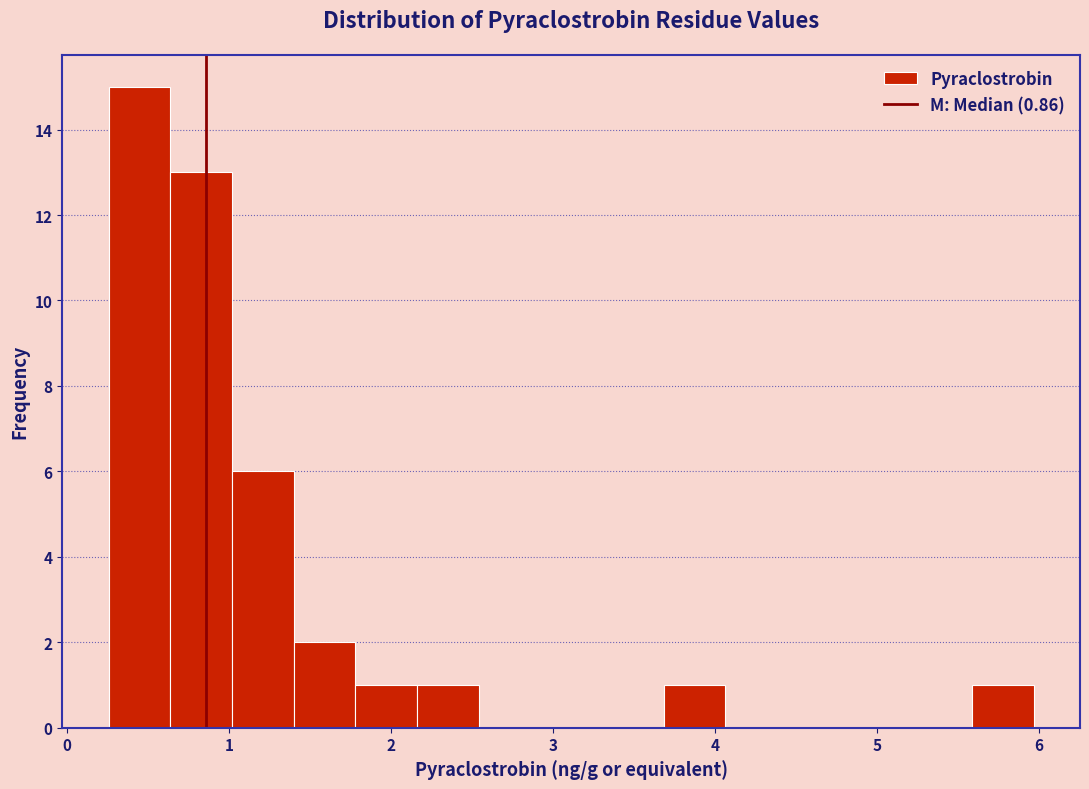

Read against the x-axis, roughly where is the centre of the tallest bar?

0.4